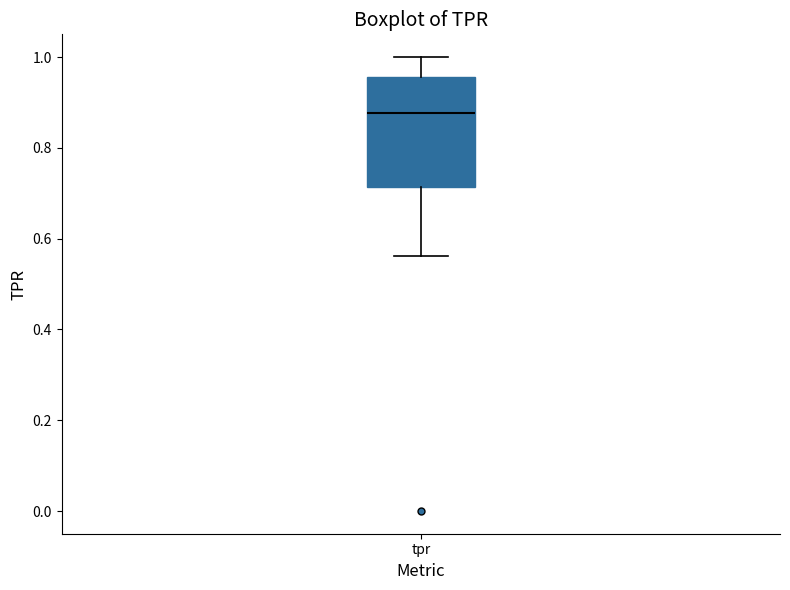

Transcribe this box plot: give where the median line is, the range the box spans, and where the two whiskers end, as read against the y-axis. The values are not printed on the chart, so give them approximately, as read against the axis.

median 0.88, box 0.72 to 0.96, whiskers 0.56 to 1.00